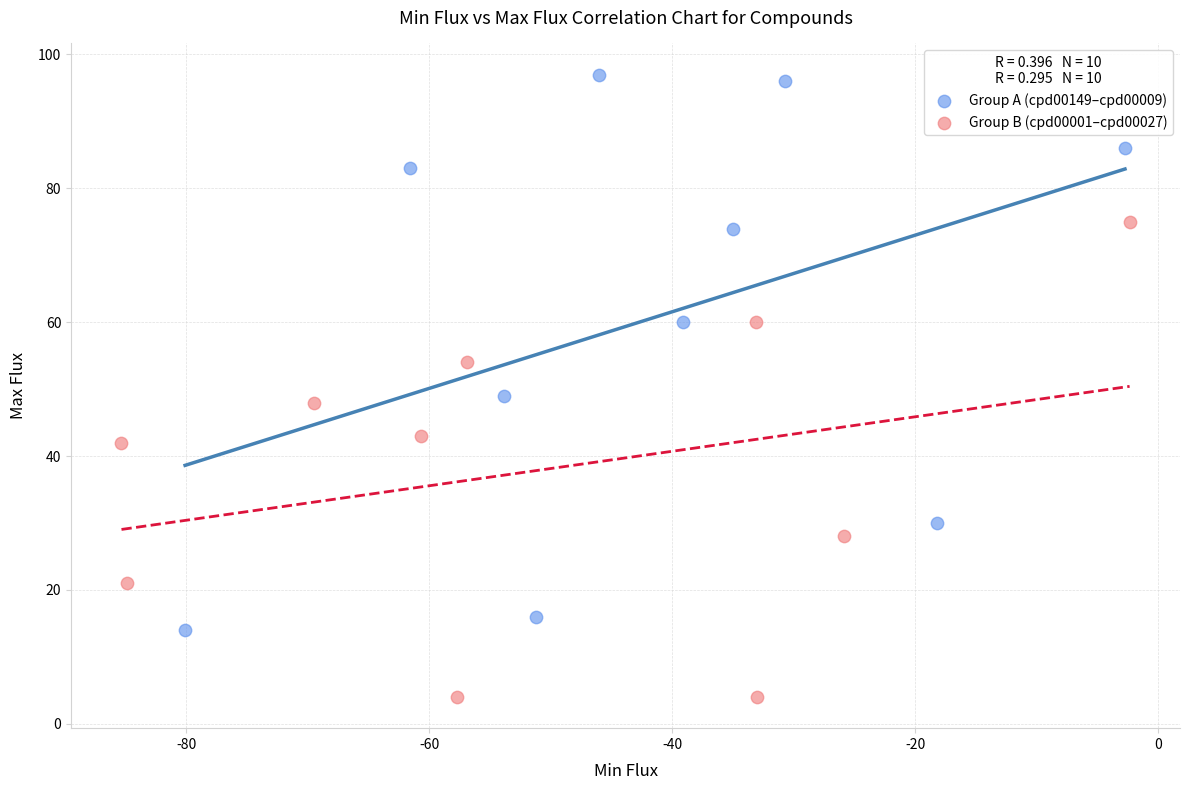

Which series reaches the minimum Y coordinate?

Group B (cpd00001–cpd00027)